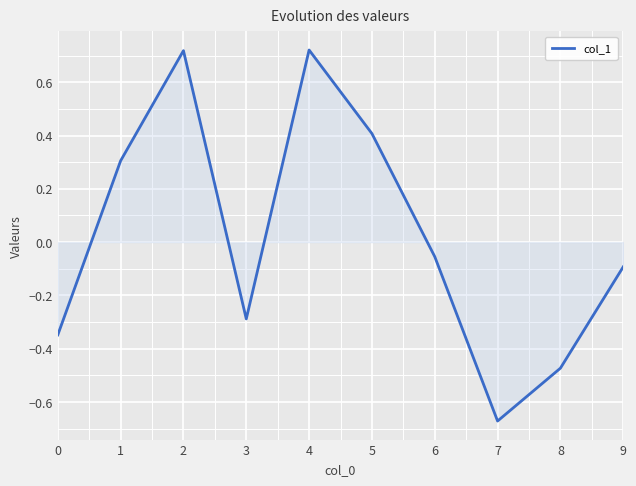

What is the difference between the maximum and minimum values?

1.4